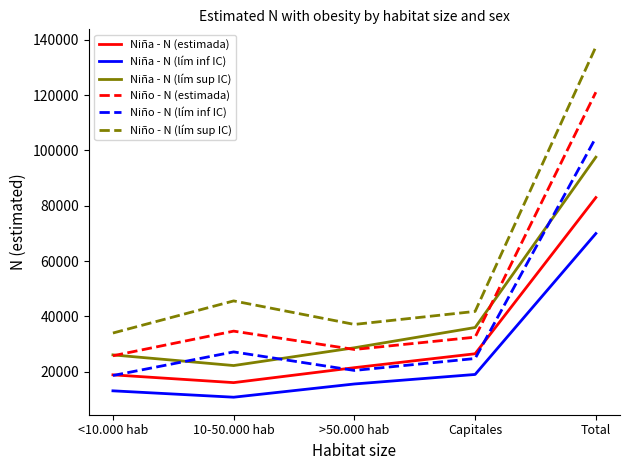

Is the value of Niño - N (lím sup IC) at 10-50.000 hab greater than the value of Niña - N (lím sup IC) at <10.000 hab?

Yes